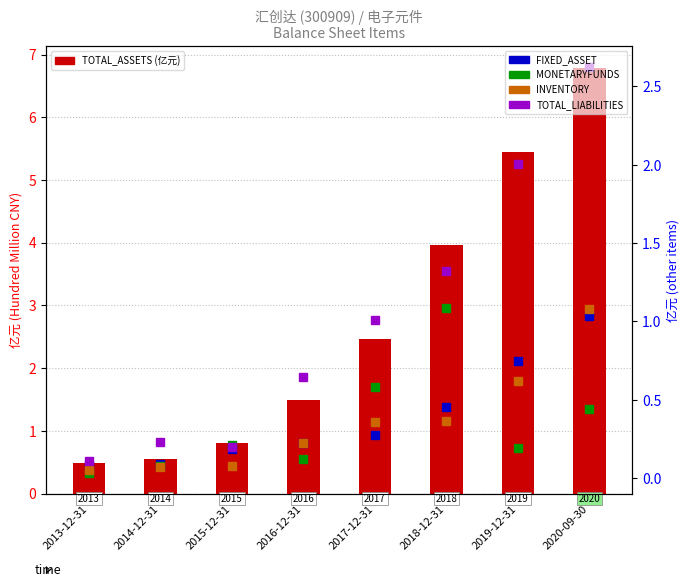

True or false: MONETARYFUNDS has a value of 0.7 at 2020-09-30.

False